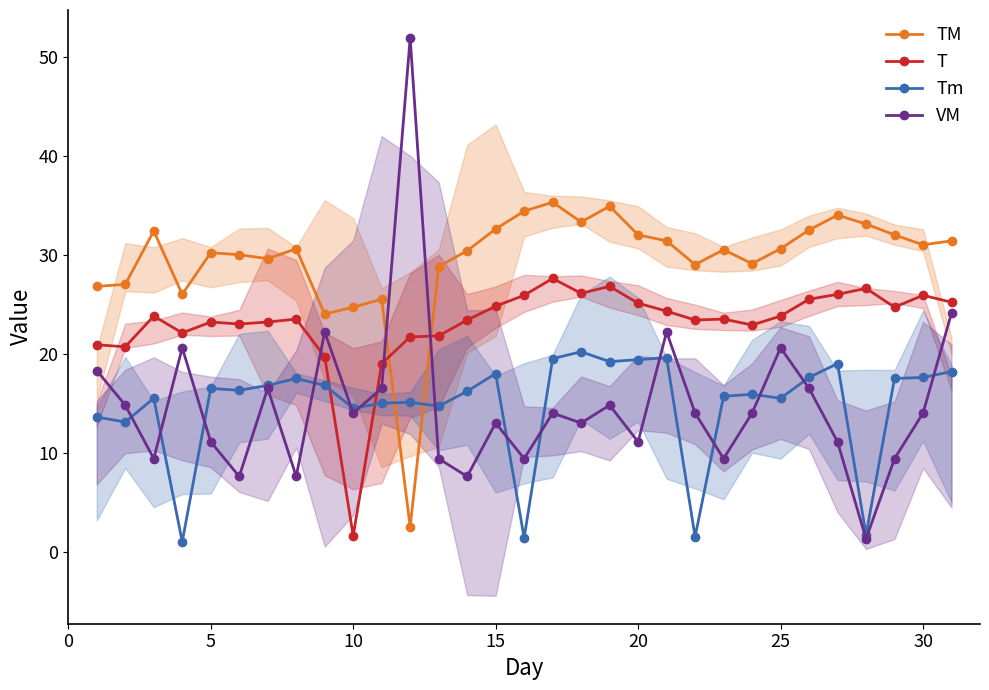

True or false: VM has a value of 6.1 at 5.

False